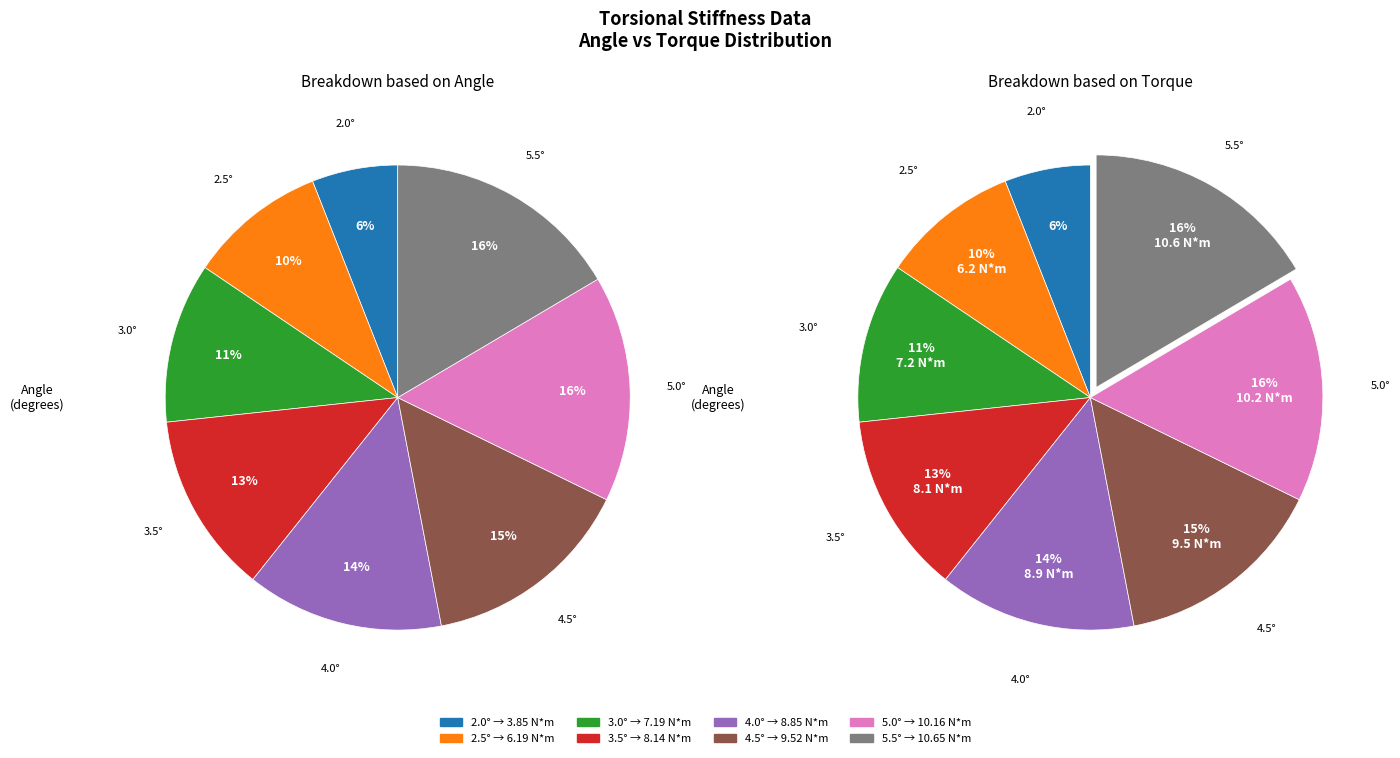

How many slices are in this pie chart?

8